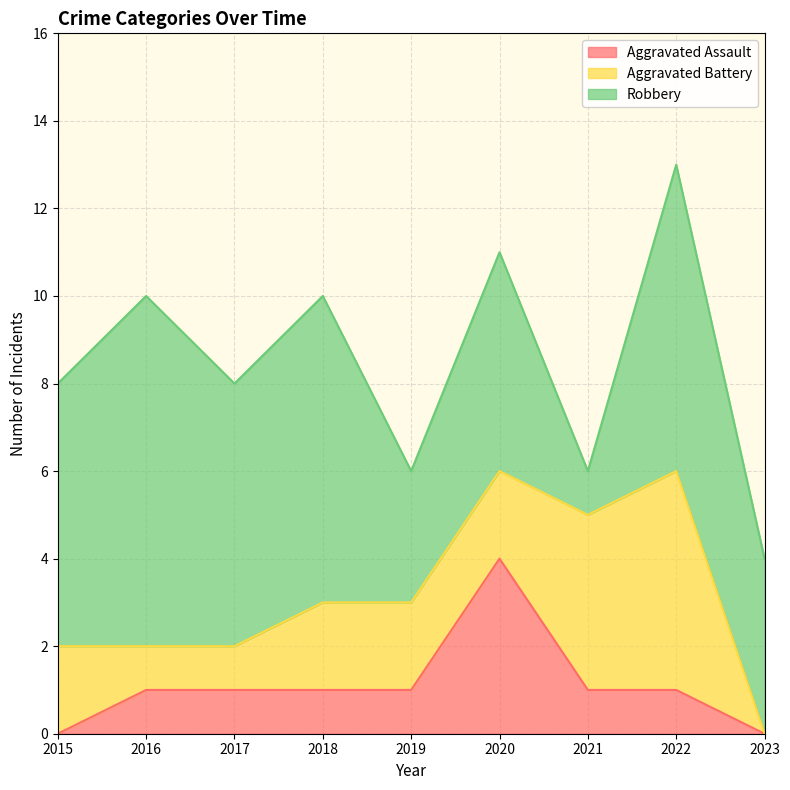

What are all the series names shown in the legend?

Aggravated Assault, Aggravated Battery, Robbery